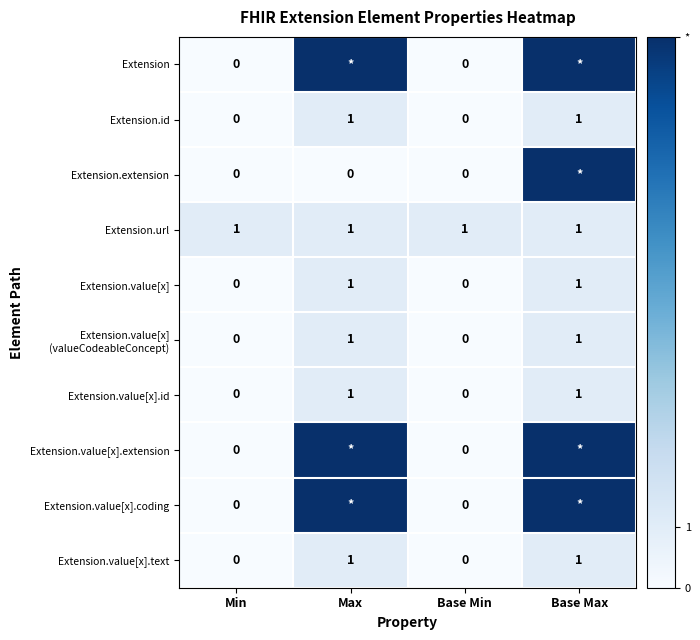

What is the difference between the highest and lowest values at Min?

1